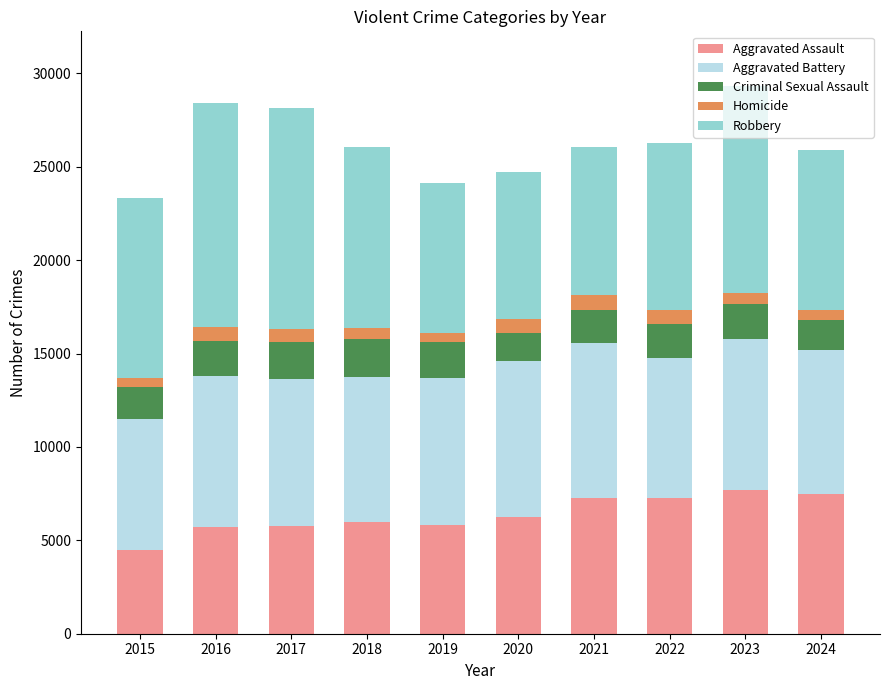

The Aggravated Assault series shows 1868 at 2022. True or false?

False